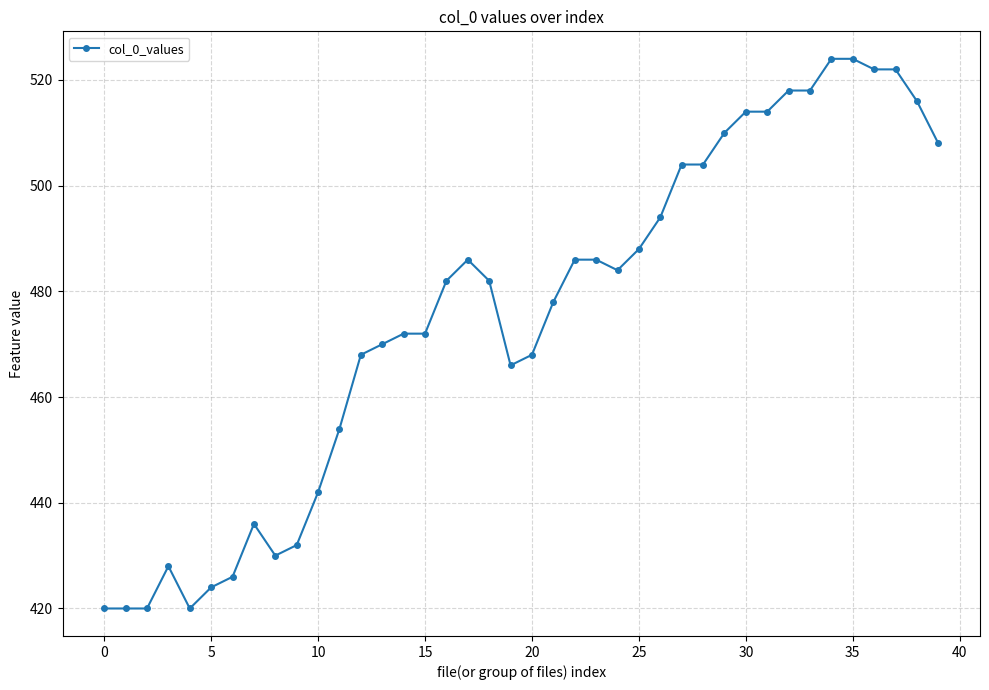

What is the value of the 4th point from the left?

428